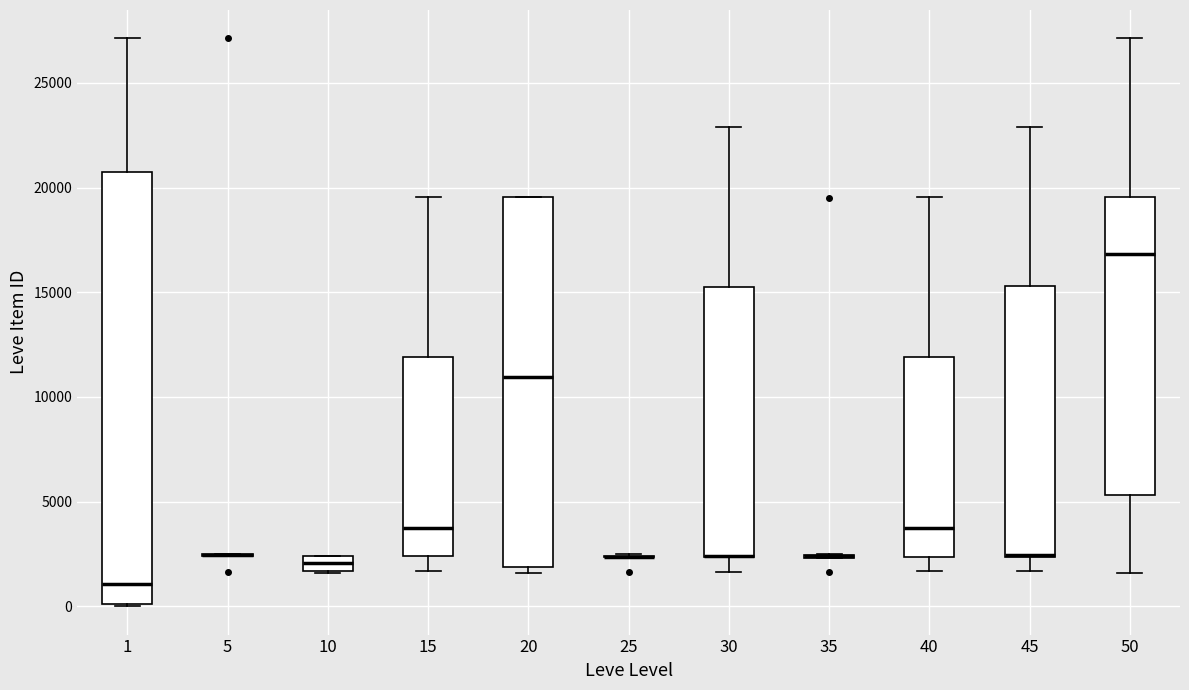

Comparing the boxes themselves (not the whiskers), which one is the tallest?

1